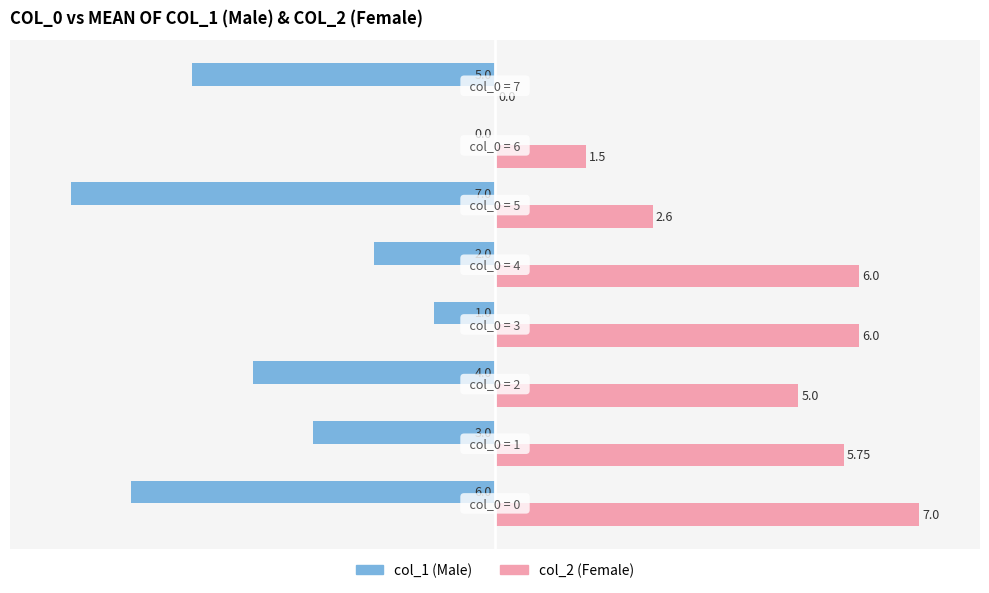

What is the total value across all series at 5?

-4.4